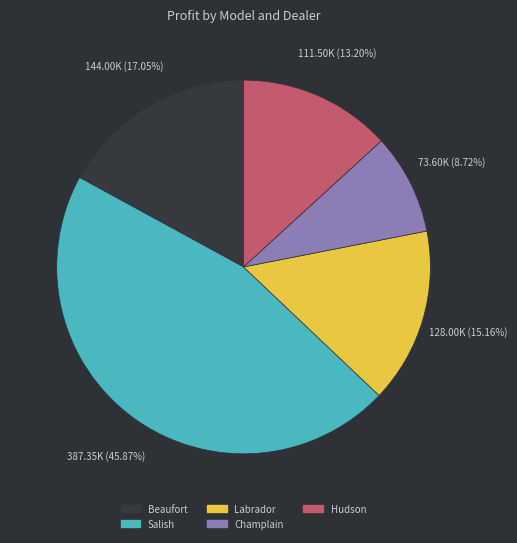

Is there any slice that represents more than half of the pie?

No